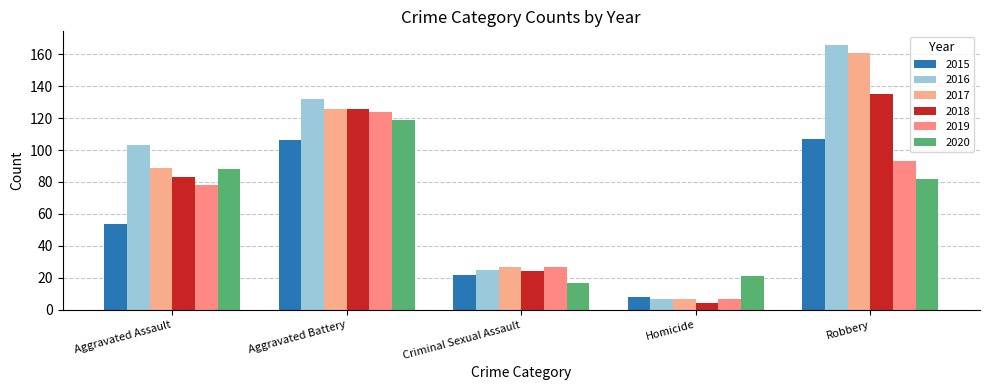

At which label is 2019 closest to 65?

Aggravated Assault